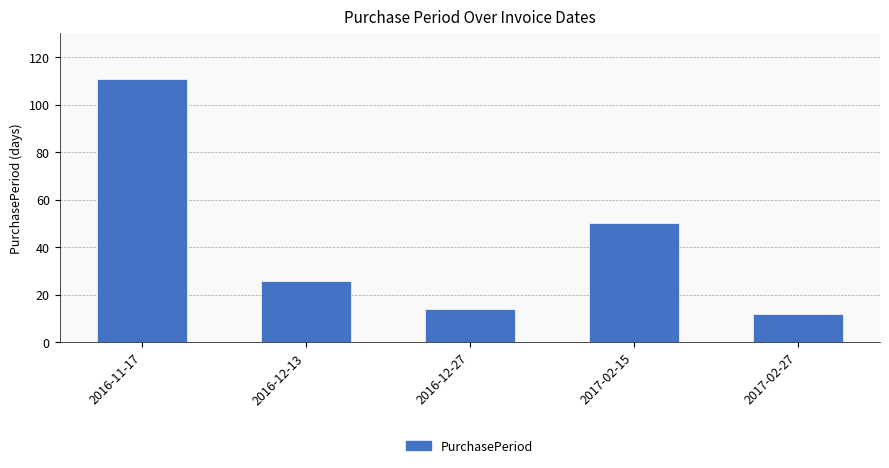

What is the difference between the values at 2017-02-27 and 2016-11-17?

99